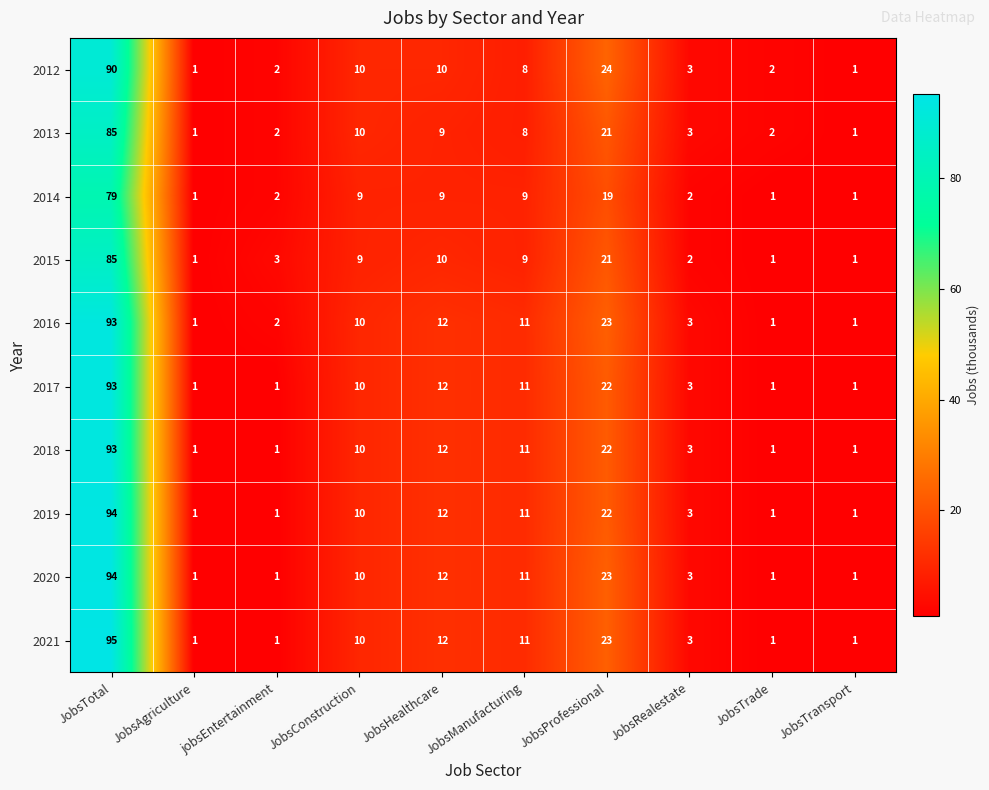

How many data points in 2019 are less than 10?

5